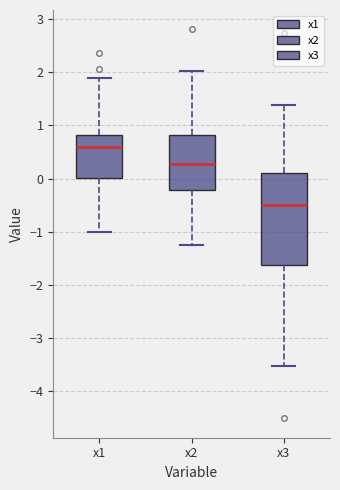

Which box has the lowest median line?

x3